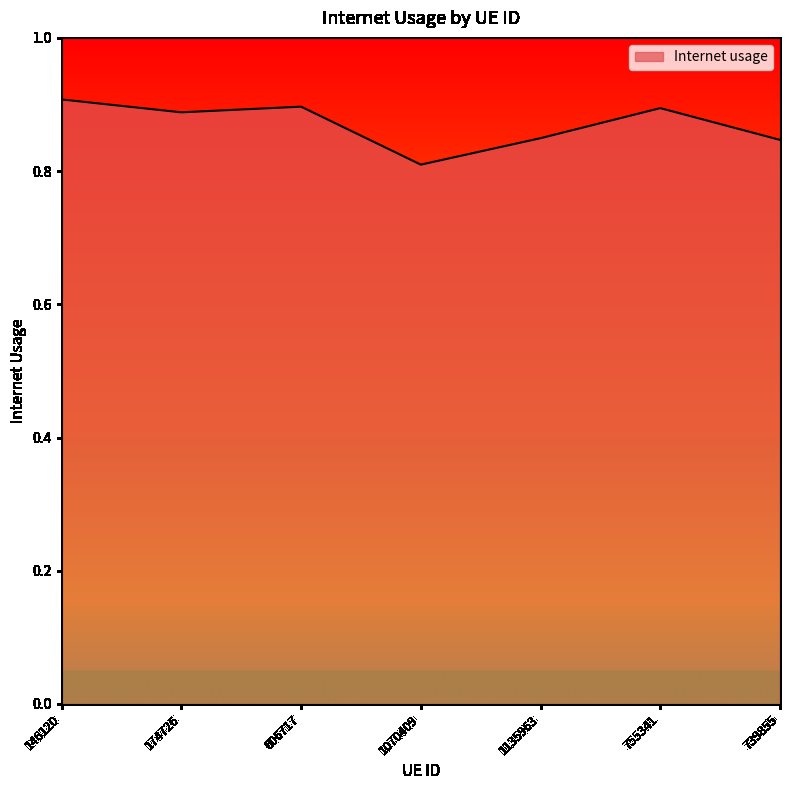

True or false: there are more than 0 points higher than both neighbors.

True